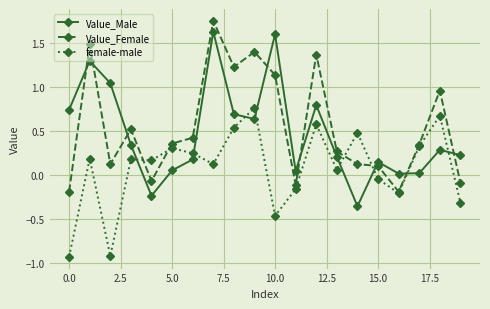

How many intersections are there between Value_Male and female-male?

8